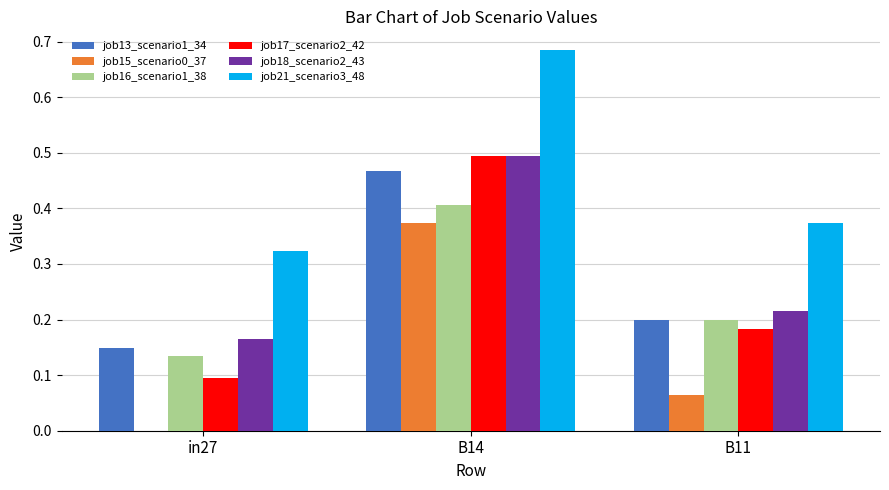

What is the sum of all job18_scenario2_43 values?

0.9